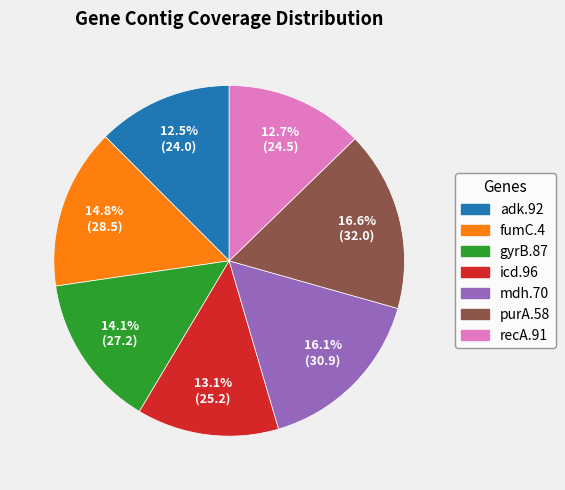

Which has a higher value, mdh.70 or fumC.4?

mdh.70